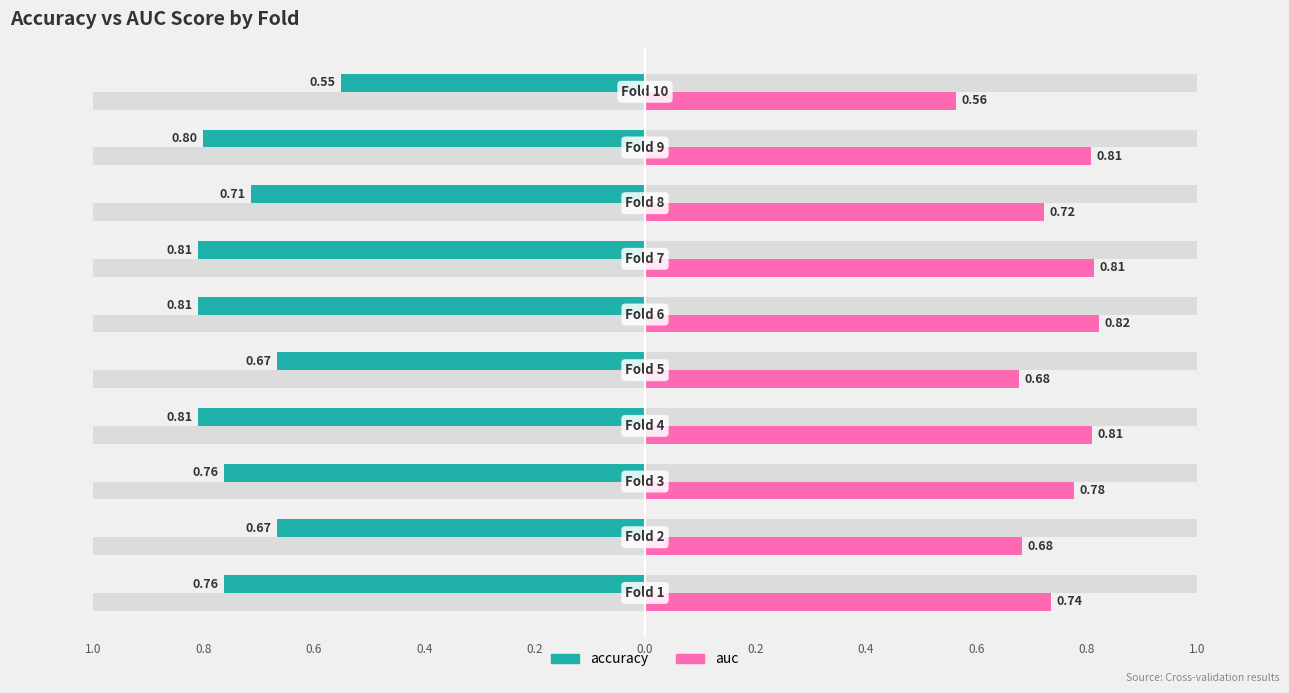

What is the minimum value for auc?

0.6